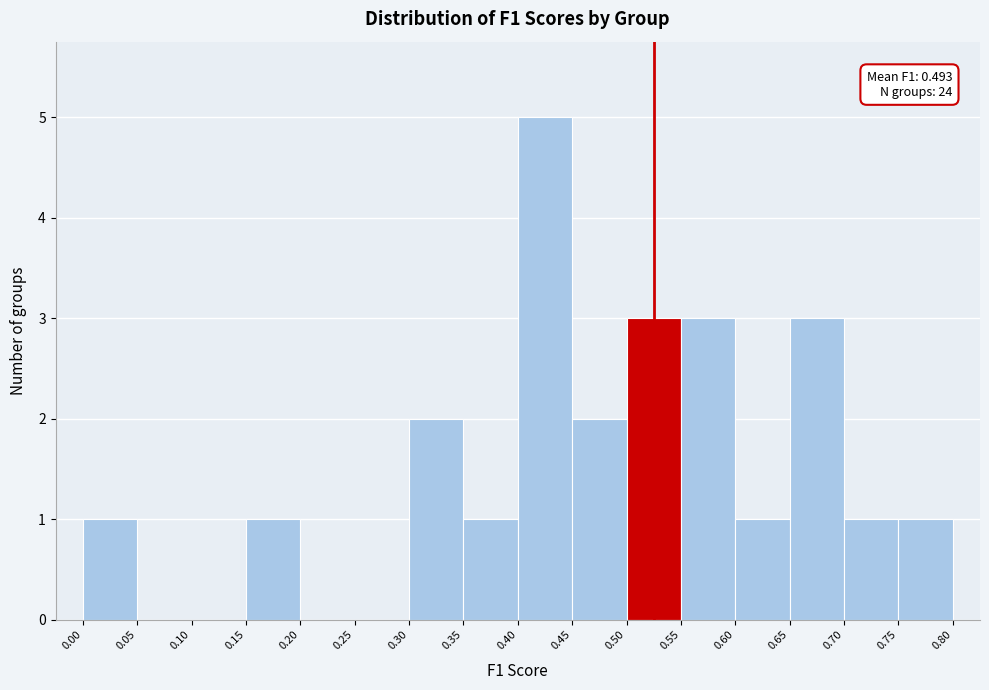

Over which range of the x-axis is the bar tallest?

0.40 to 0.45